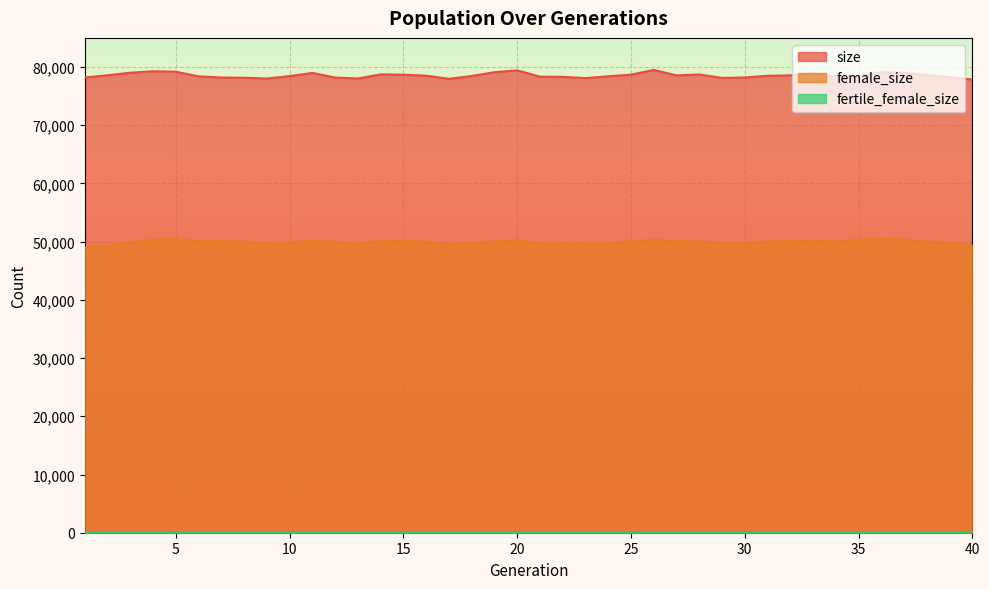

What is the approximate value of size at 14?

78732